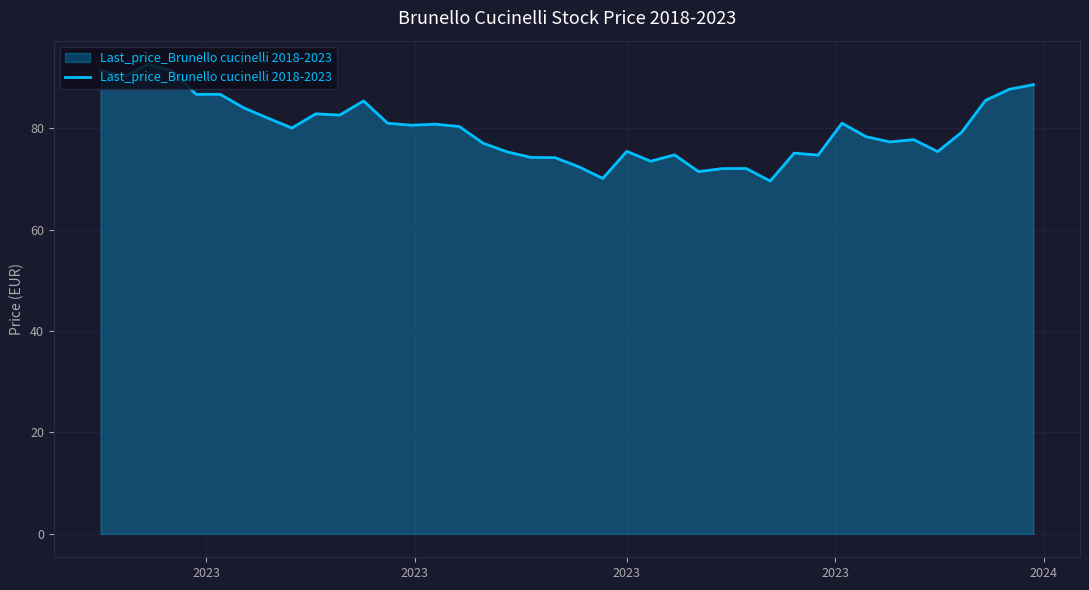

What is the average value?

79.8